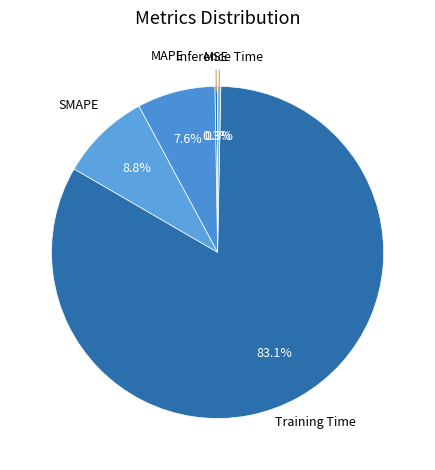

What is the largest slice in the pie chart?

Training Time